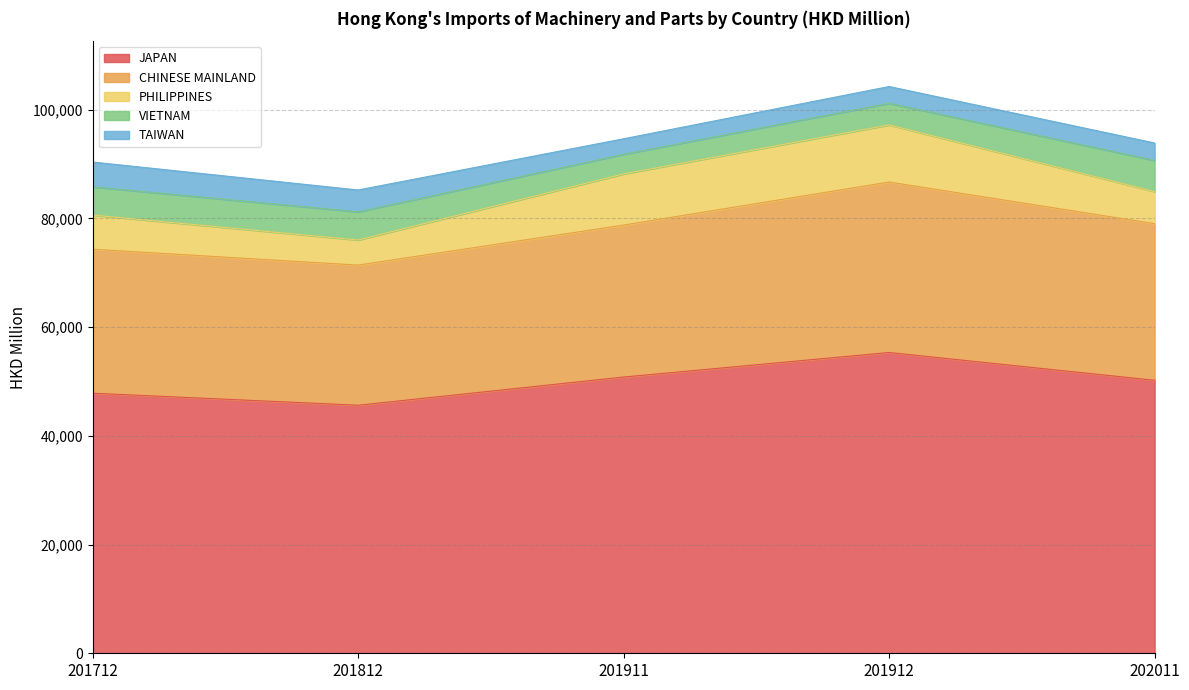

What are all the series names shown in the legend?

JAPAN, CHINESE MAINLAND, PHILIPPINES, VIETNAM, TAIWAN